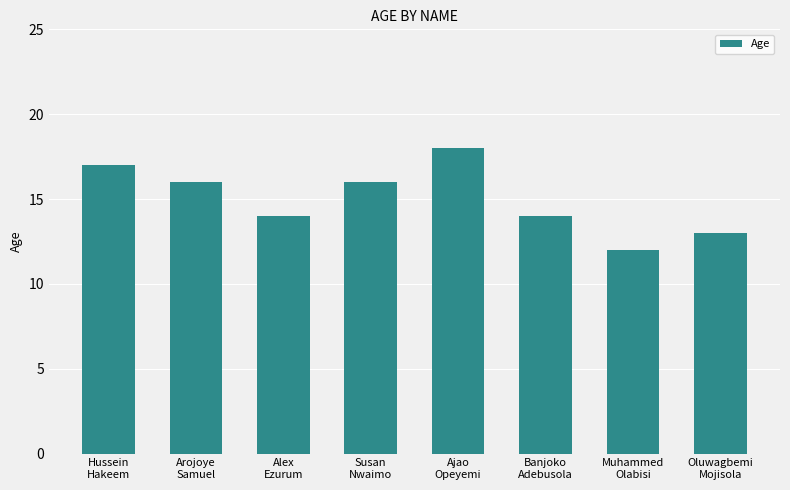

What is the value of the 4th bar from the left?

16